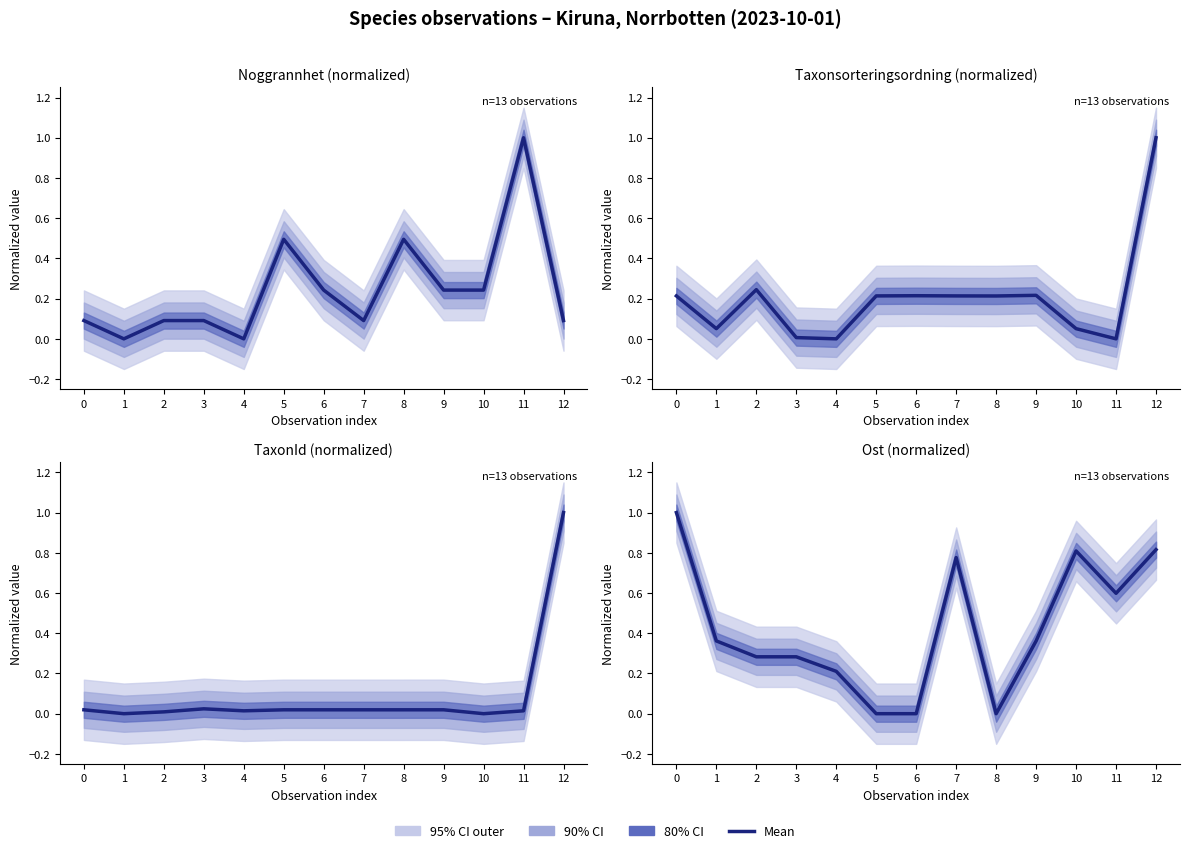

At which category does Noggrannhet (normalized) reach its first local peak?

5